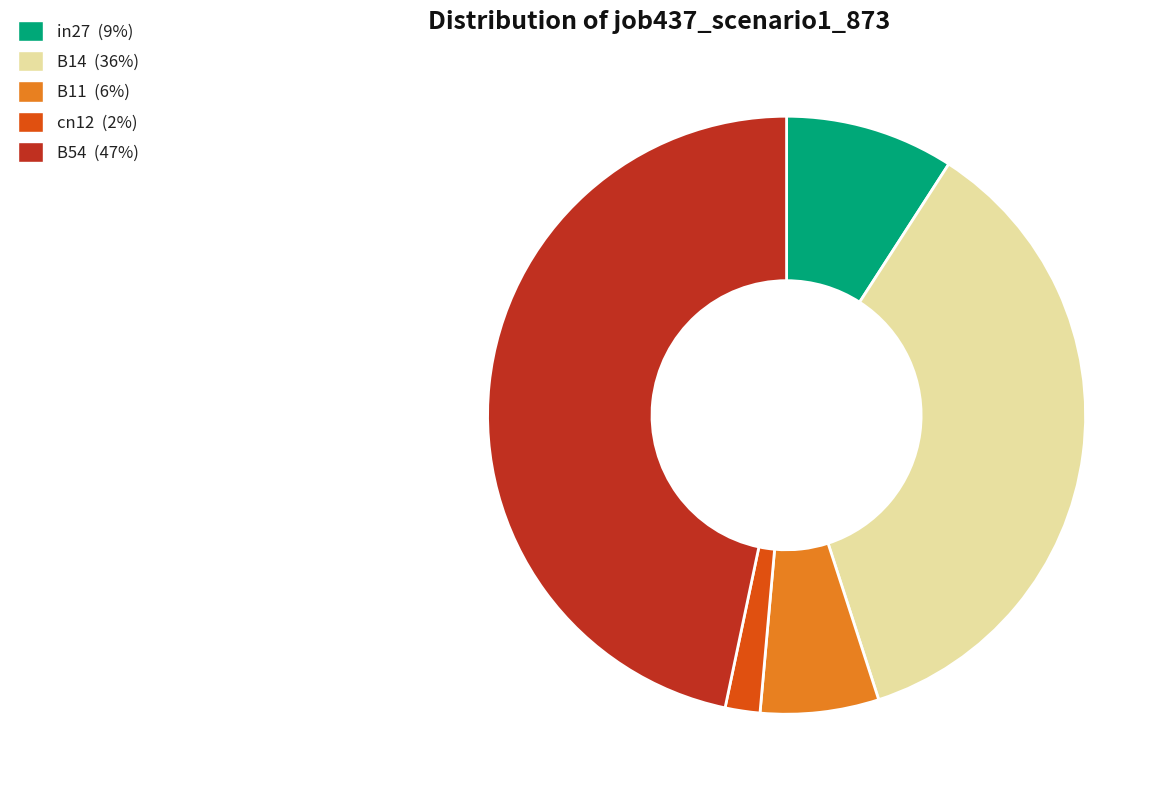

Rank the categories by value from lowest to highest.

cn12, B11, in27, B14, B54